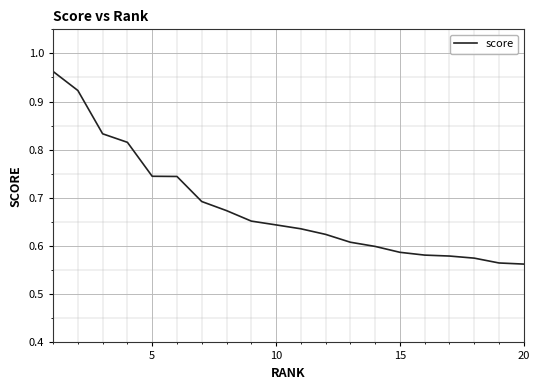

How many lines are shown in the chart?

1